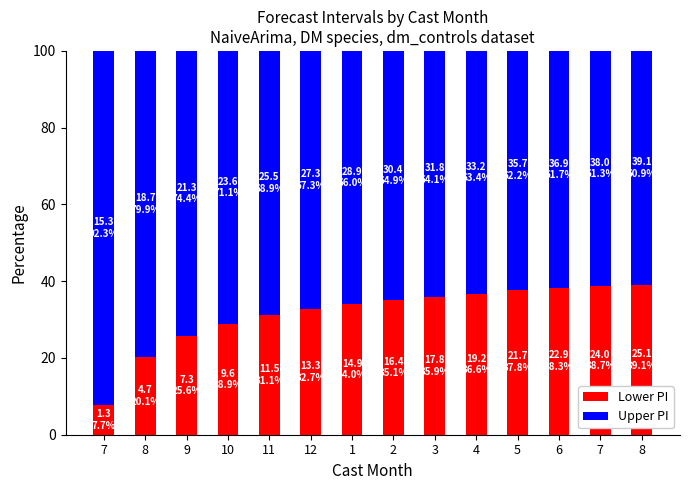

Where is Lower PI nearest to the value 23?

9